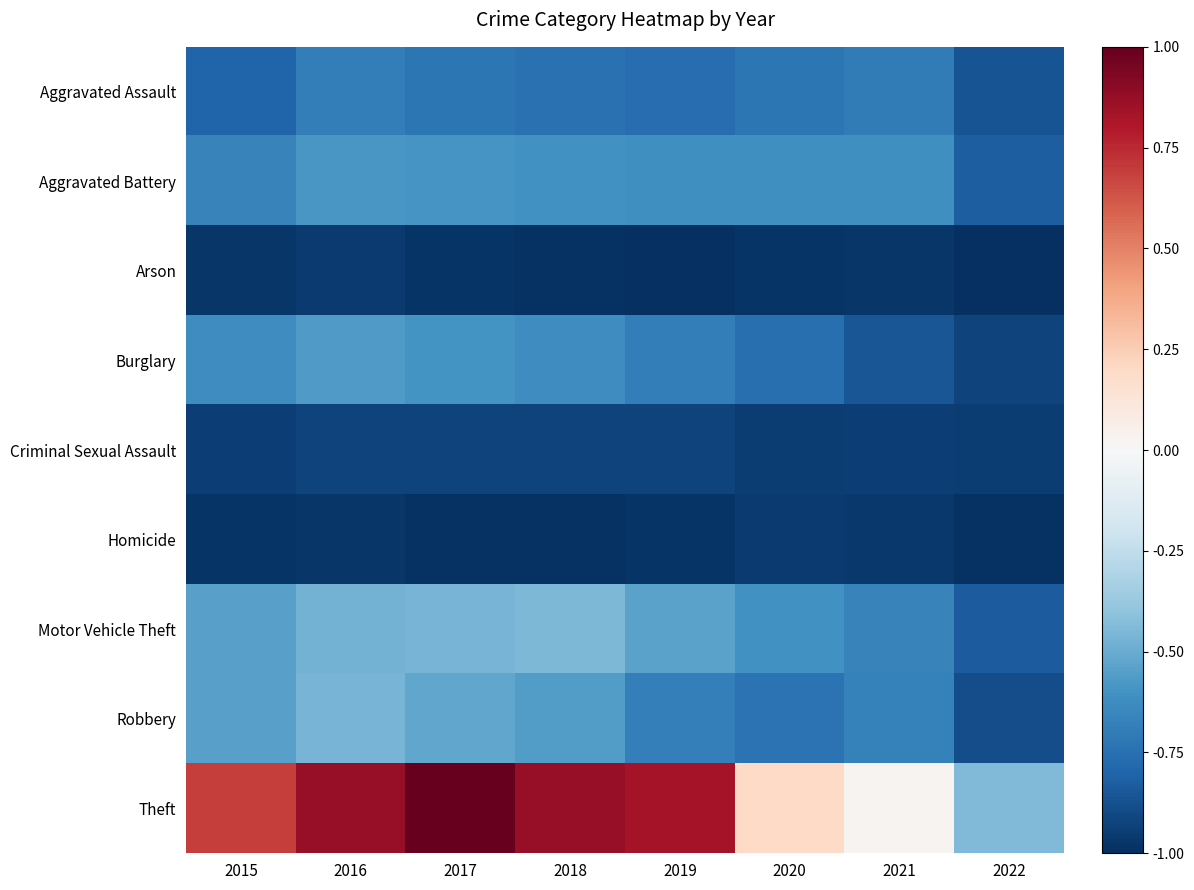

At how many categories does at least one series exceed 0?

7